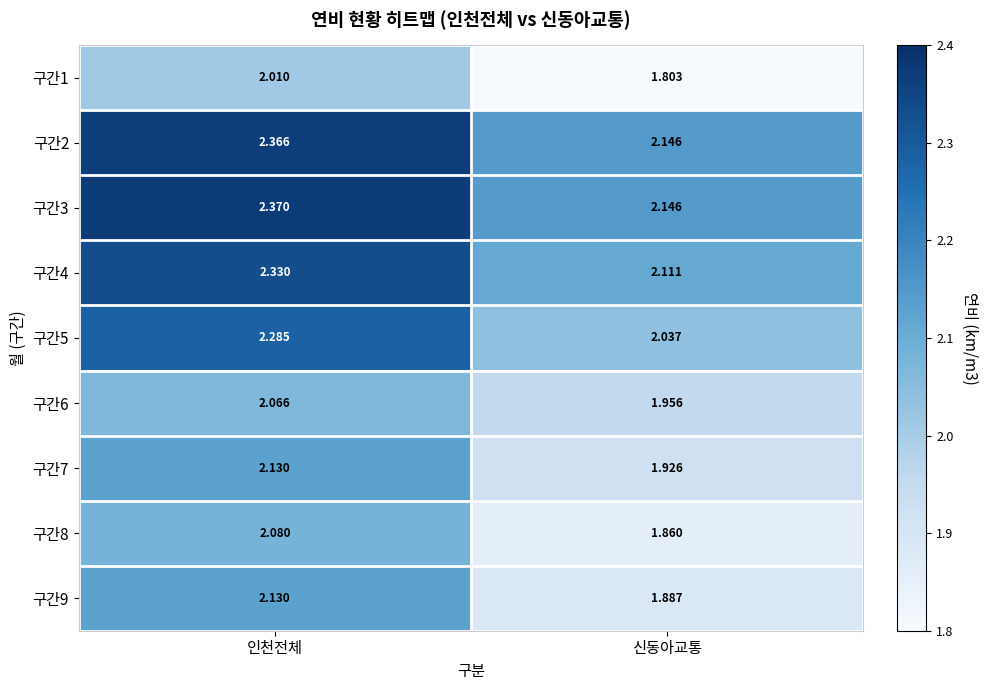

What is the difference between the highest and lowest values at 인천전체?

0.4